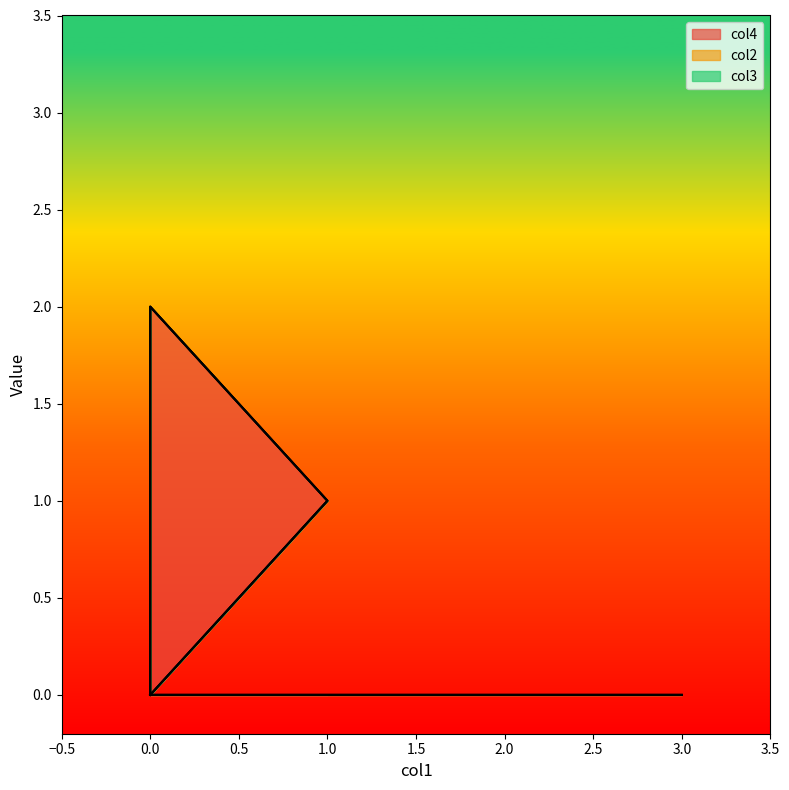

What is the total value across all series at 1?

1